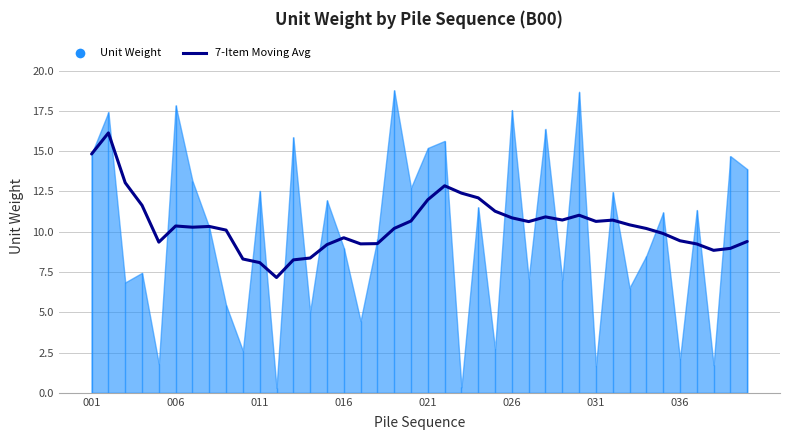

How many data points are above 10?

24